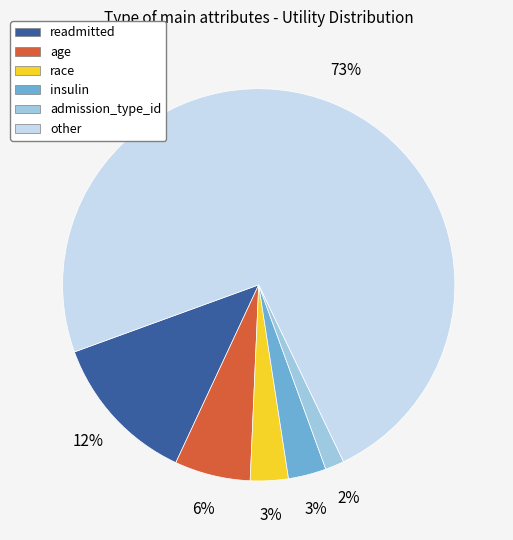

How many segments does this pie chart have?

6